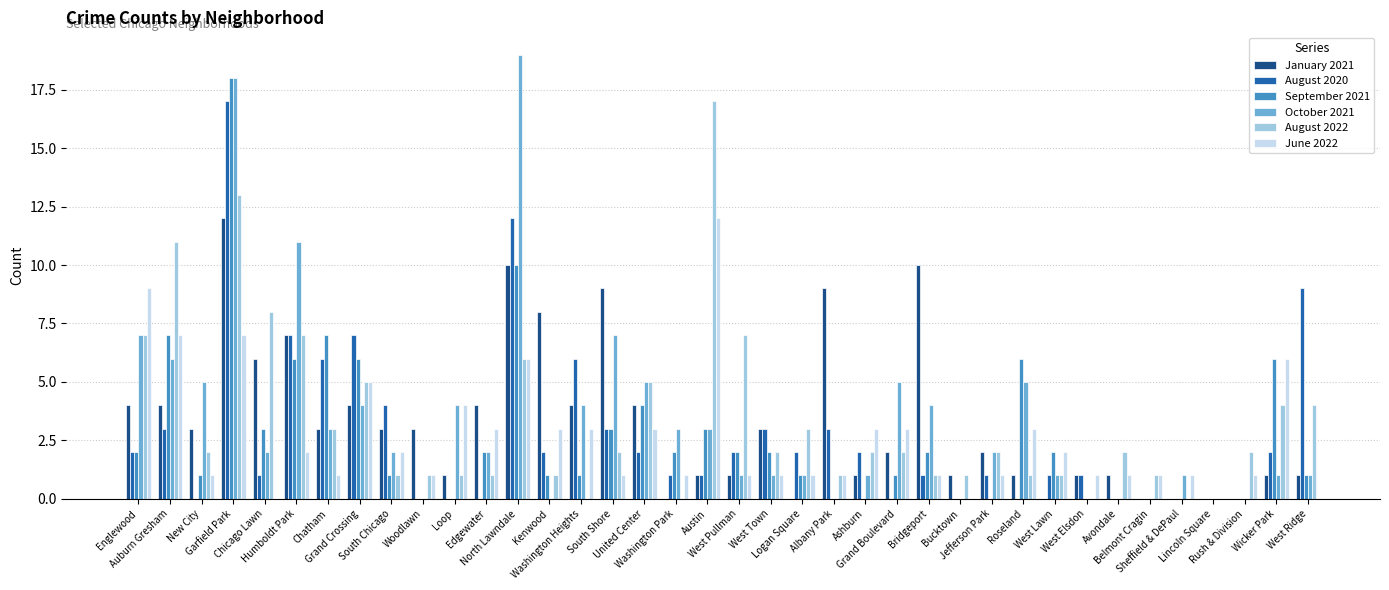

What is the highest value of the January 2021 series?

12